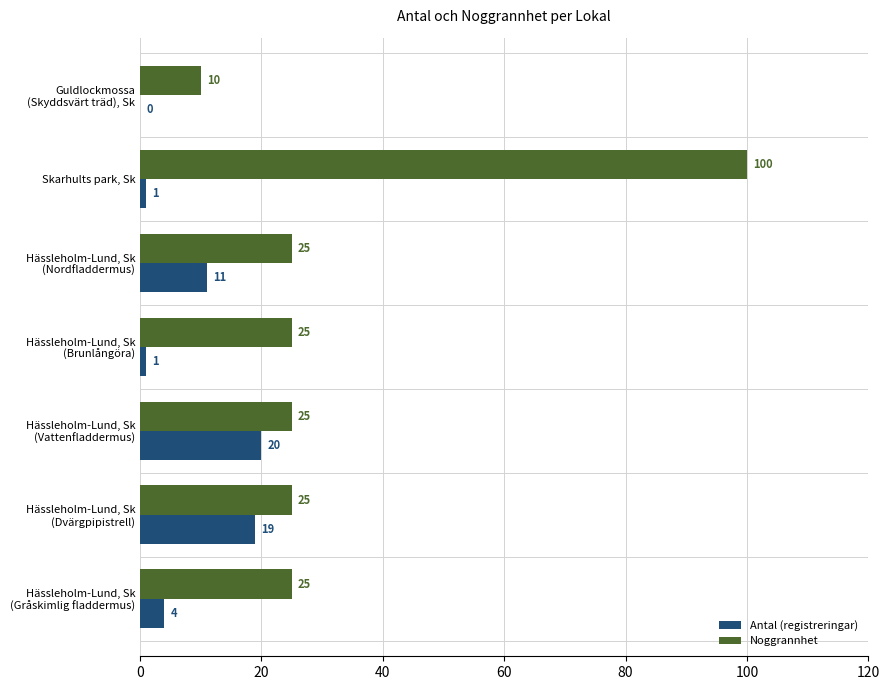

At which category is the sum across all series the highest?

Skarhults park, Sk